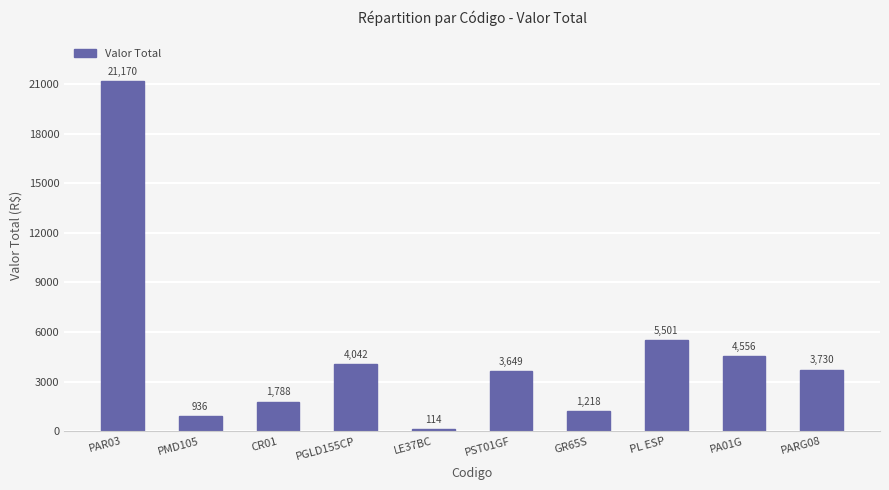

What is the value of the 4th bar from the left?

4042.2